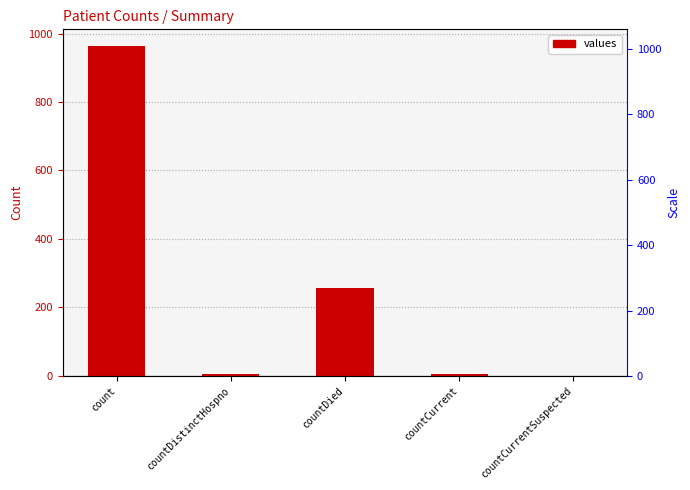

Reading left to right, list all the values displayed in this chart.

964	6	256	6	0